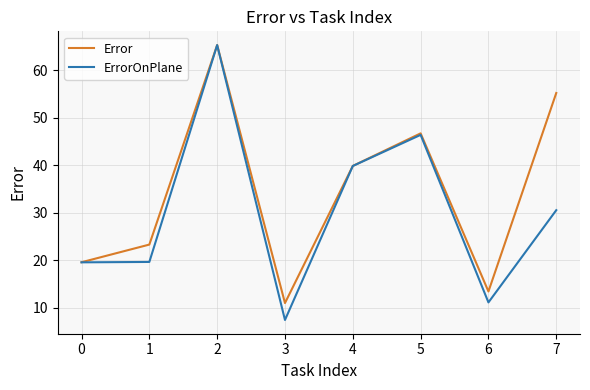

True or false: ErrorOnPlane has a value of 46.4 at 5.

True